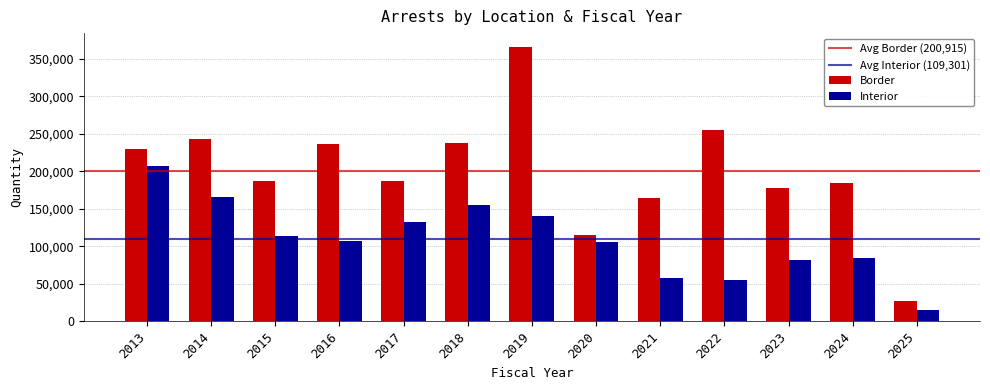

List the series in order of their peak value, highest first.

Border, Interior